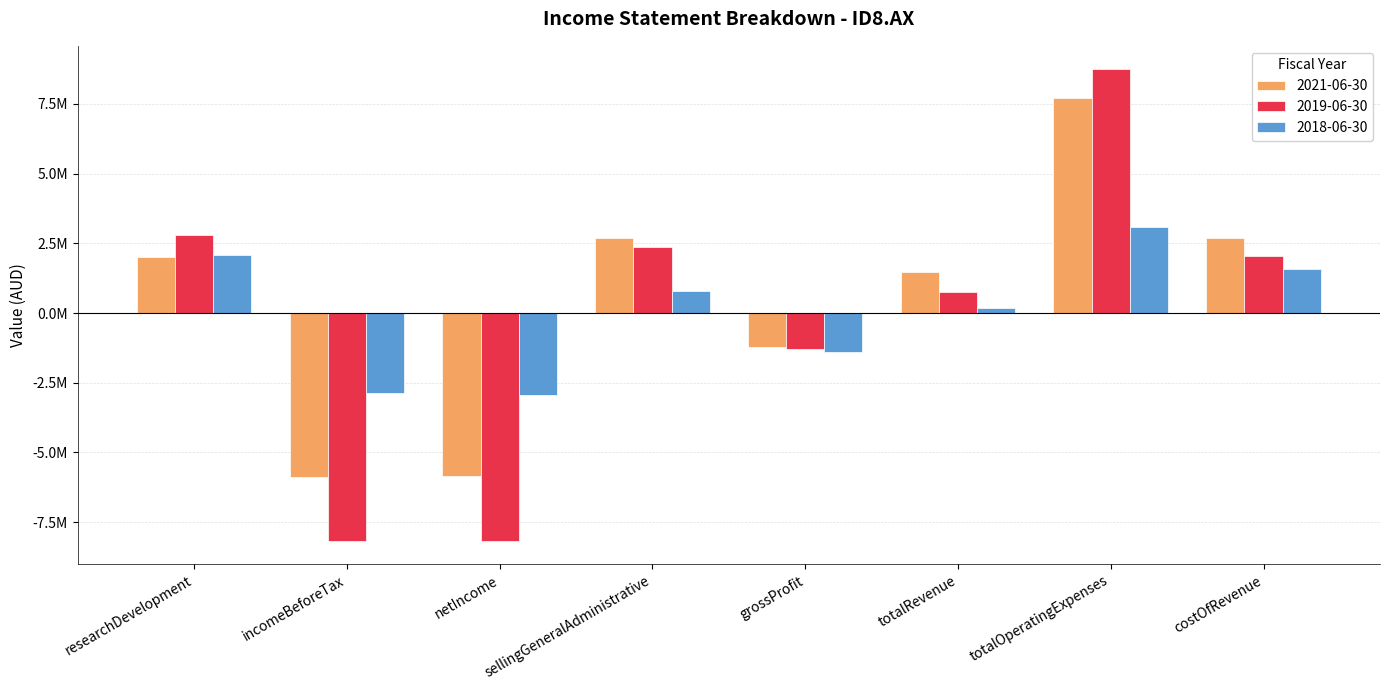

What is the label of the 4th bar from the left?

sellingGeneralAdministrative